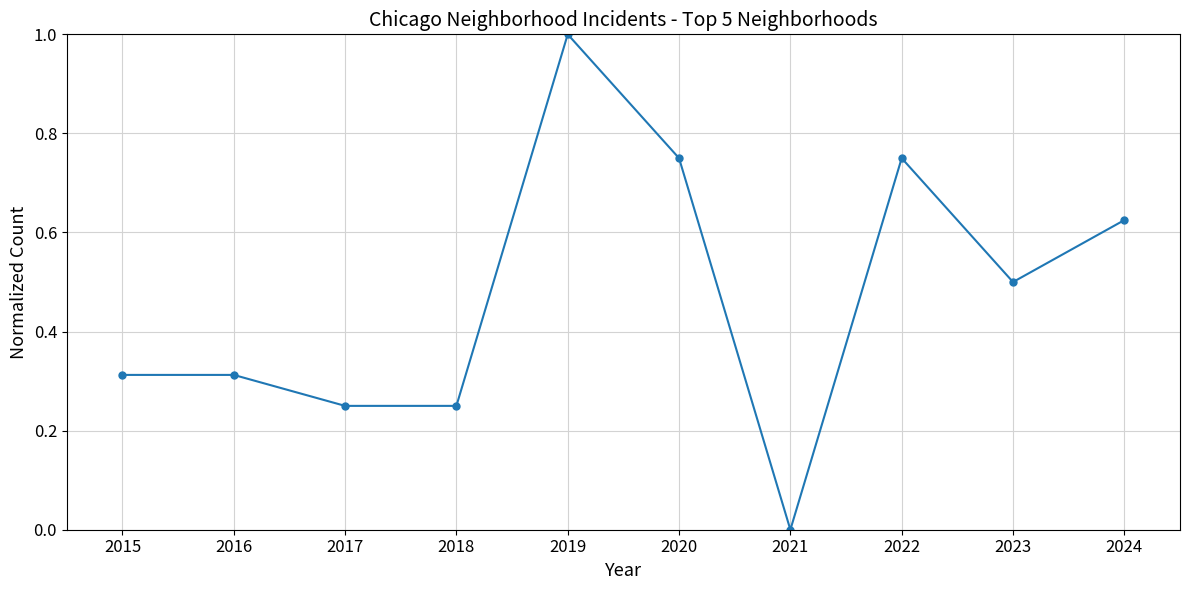

True or false: there are more than 1 points higher than both neighbors.

True